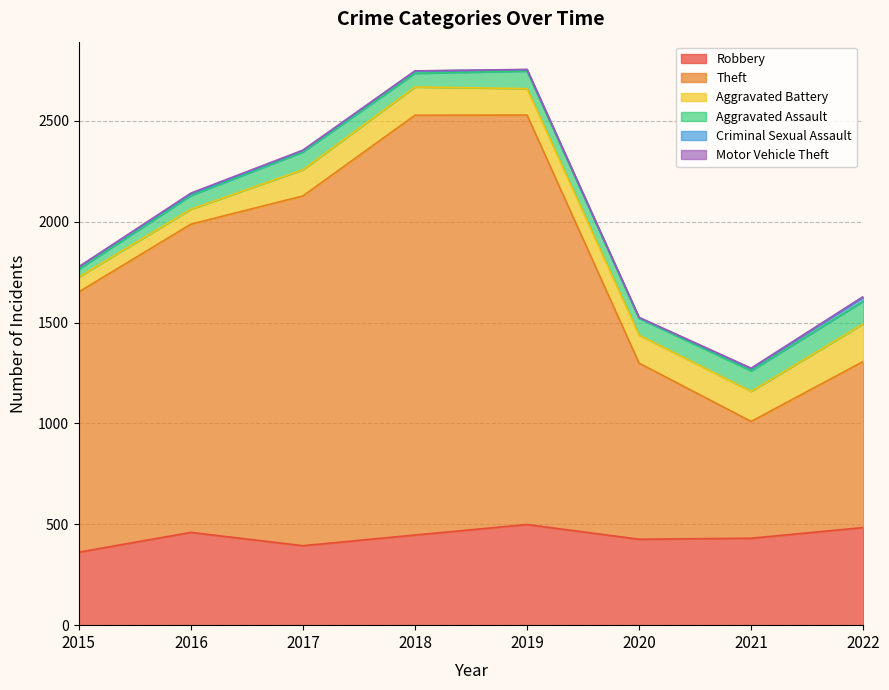

At which category does Criminal Sexual Assault reach its first local peak?

2018